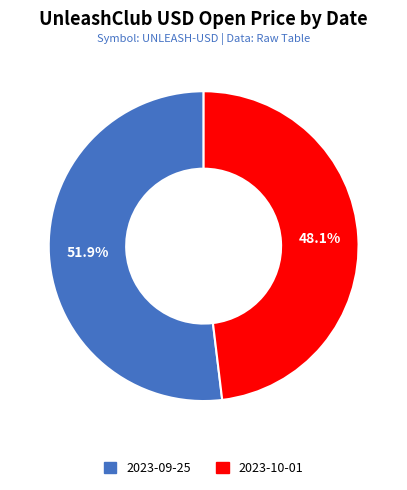

How many segments does this pie chart have?

2